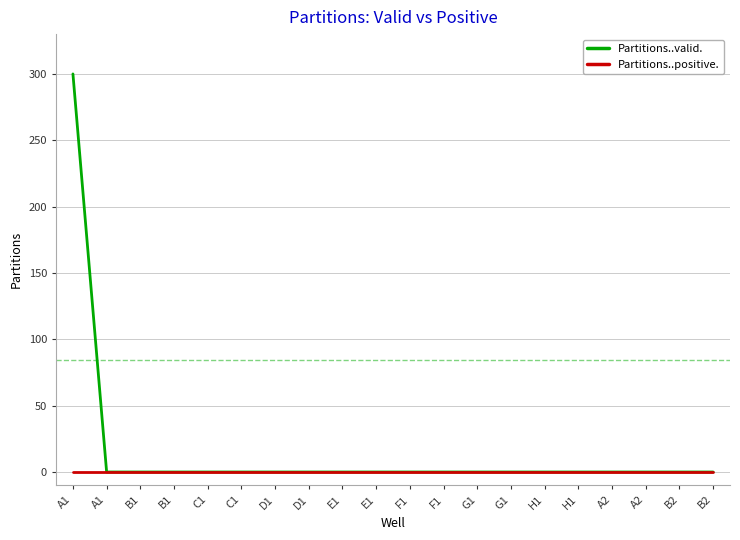

The value of Partitions..valid. at A2 is 0. True or false?

True